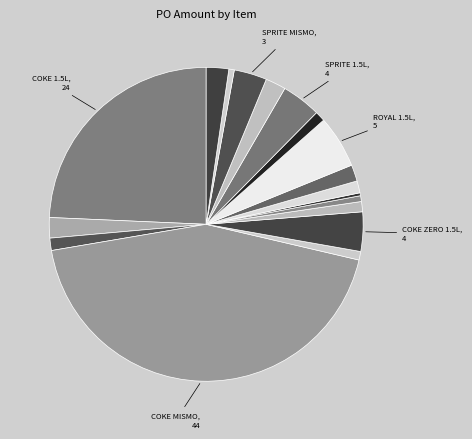

To the nearest percent, what is the difference between the largest and smallest slice percentages?

43%